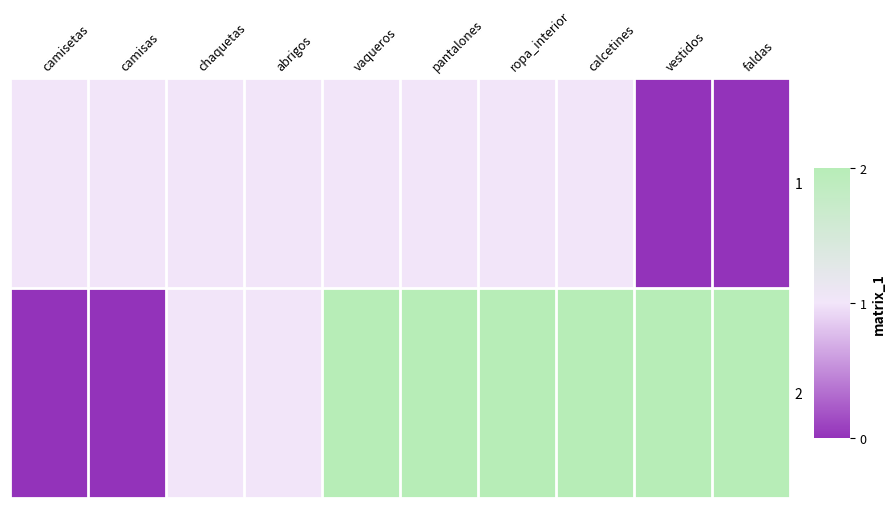

Reading left to right, extract all data points from this chart.

1: camisetas=1	camisas=1	chaquetas=1	abrigos=1	vaqueros=1	pantalones=1	ropa_interior=1	calcetines=1	vestidos=0	faldas=0
2: camisetas=0	camisas=0	chaquetas=1	abrigos=1	vaqueros=2	pantalones=2	ropa_interior=2	calcetines=2	vestidos=2	faldas=2